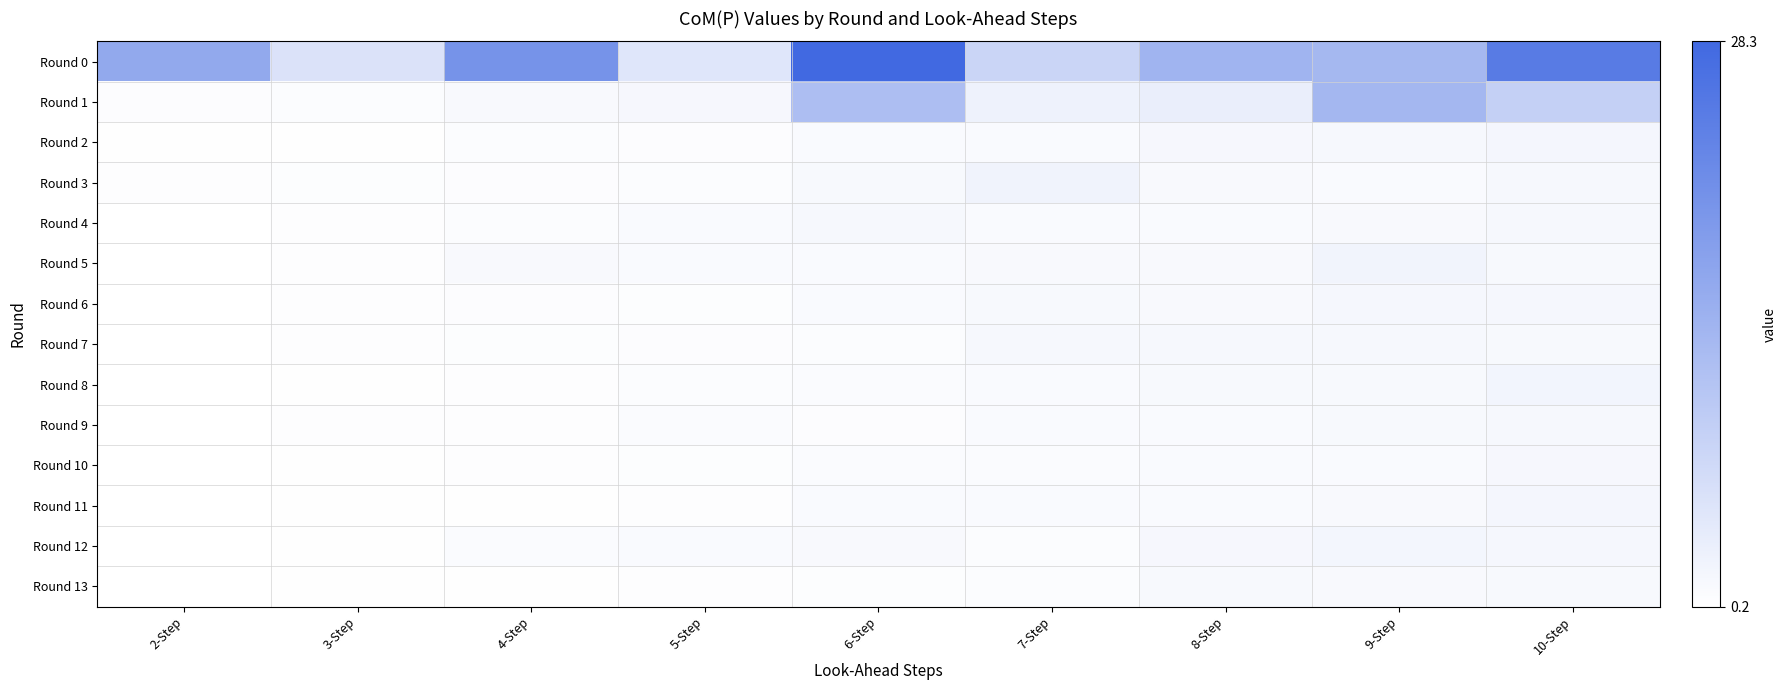

What is the total value across all series at 8-Step?

33.4